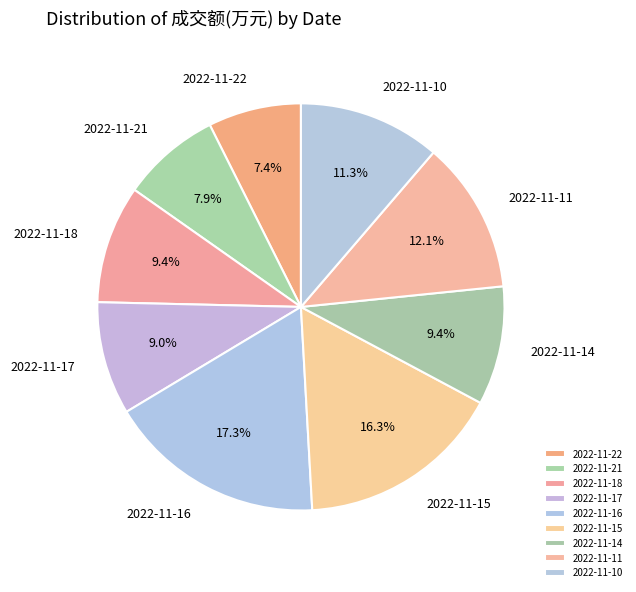

True or false: 2022-11-16 accounts for 8% of the total.

False